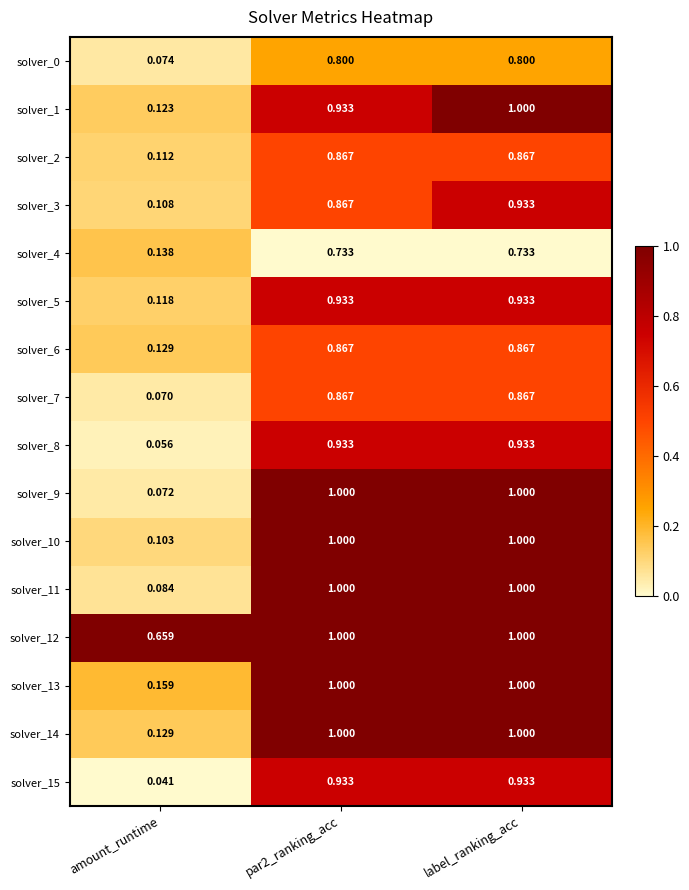

What is the maximum value shown in the chart?

1.0